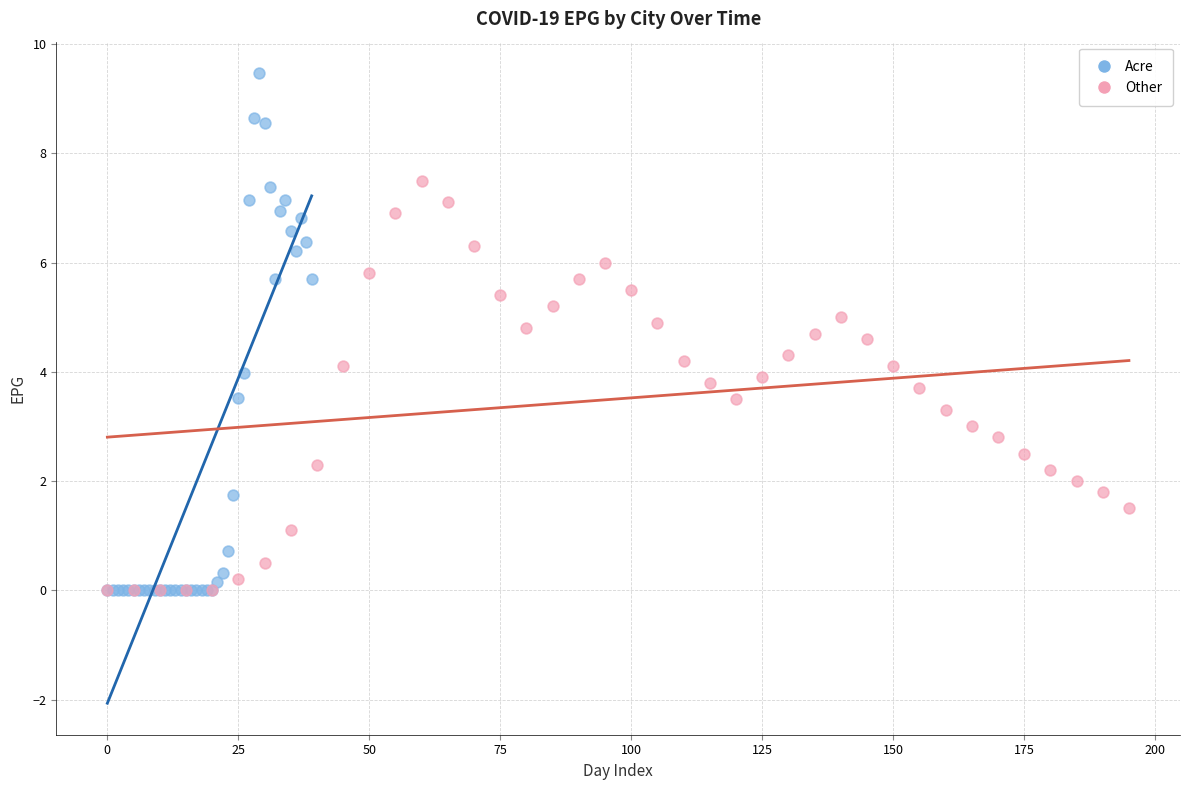

Which series reaches the maximum Y coordinate?

Acre